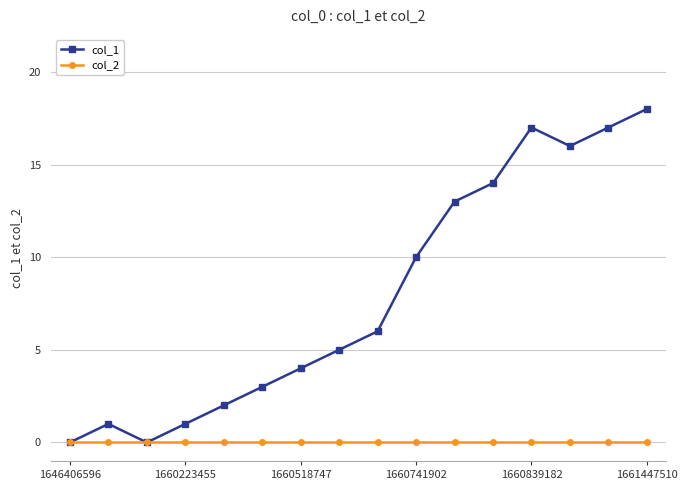

Which series has the widest spread of values?

col_1